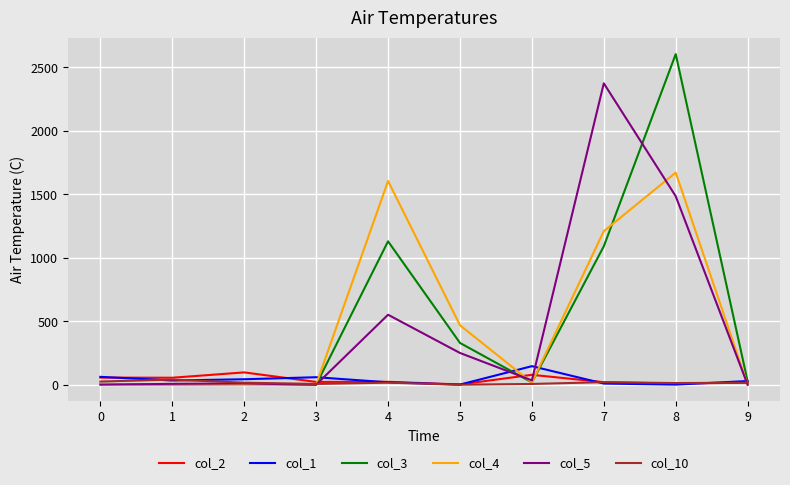

The value of col_10 at 6 is 6. True or false?

True